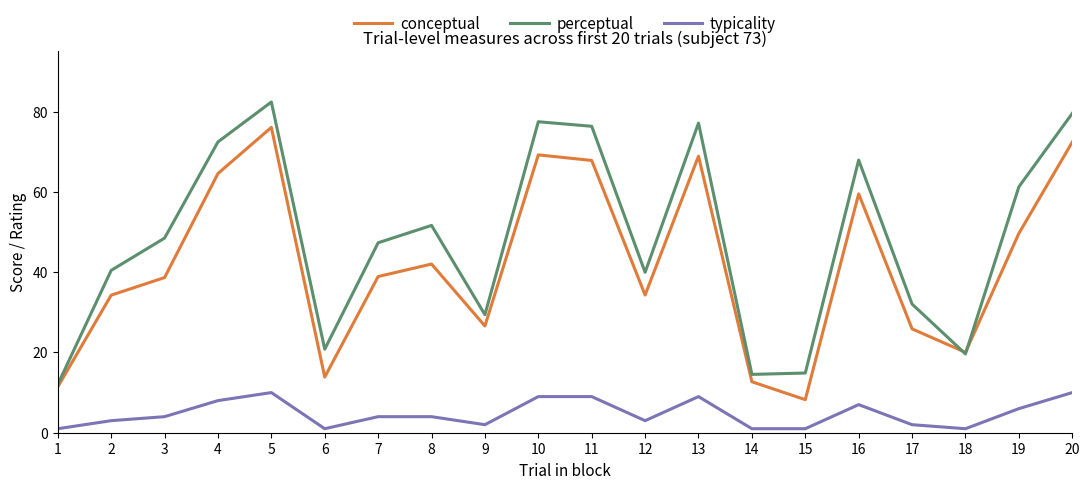

The value of conceptual at 14 is 12.7. True or false?

True